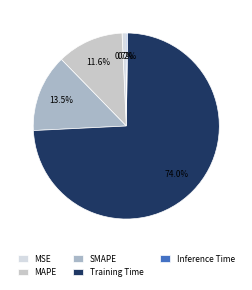

Combined, what portion of the pie is SMAPE and Inference Time?

13.7%